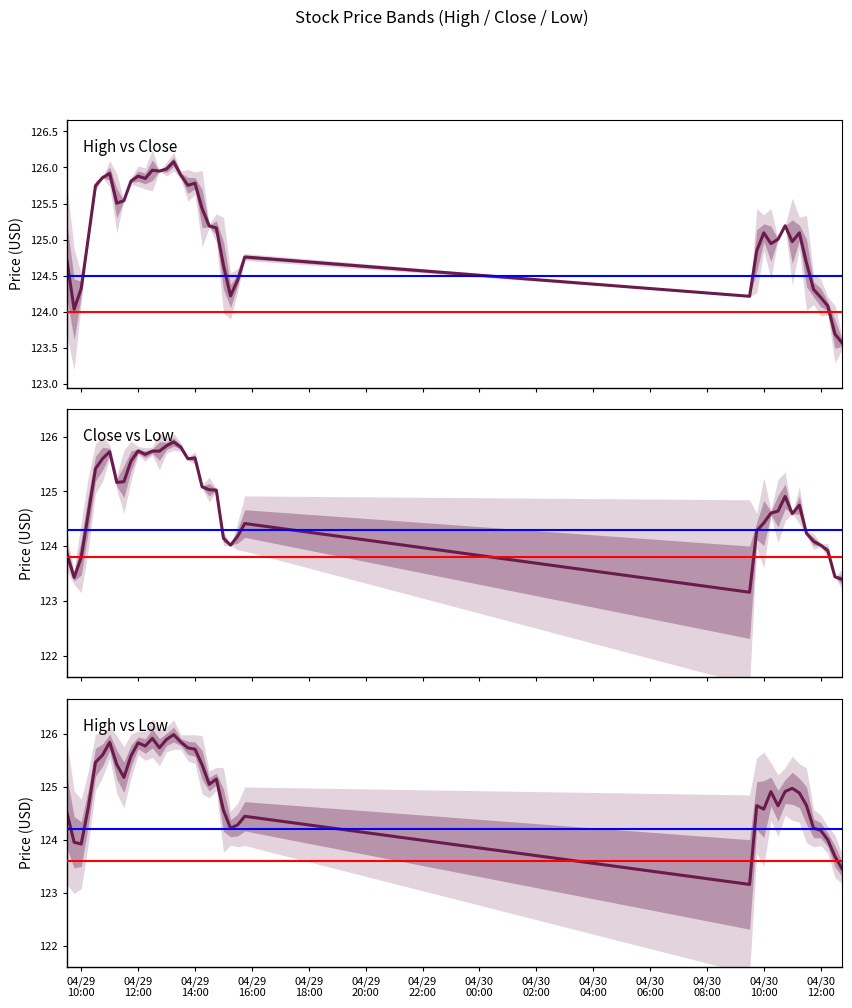

Which category has the highest value in the Close series?

2024-04-29 13:15:00